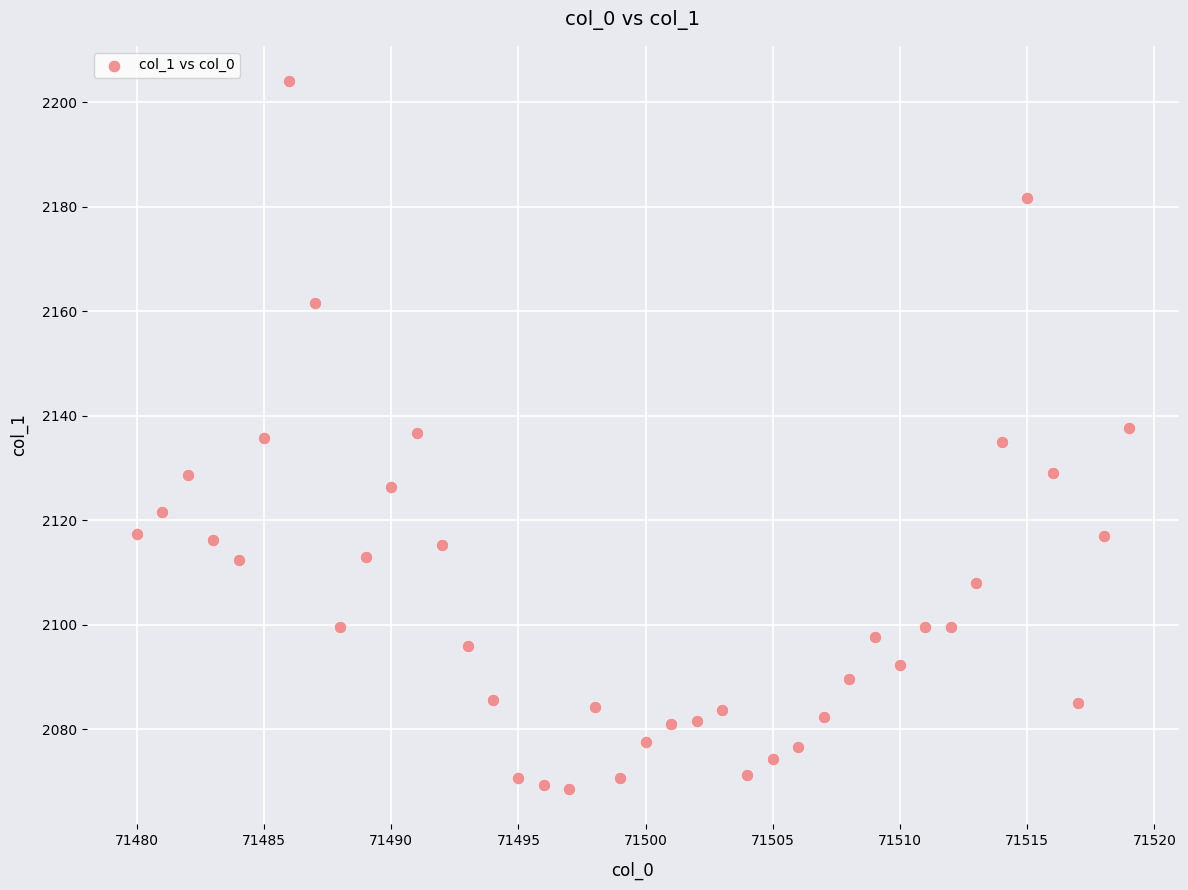

What is the range of X values (max minus min)?

39.0